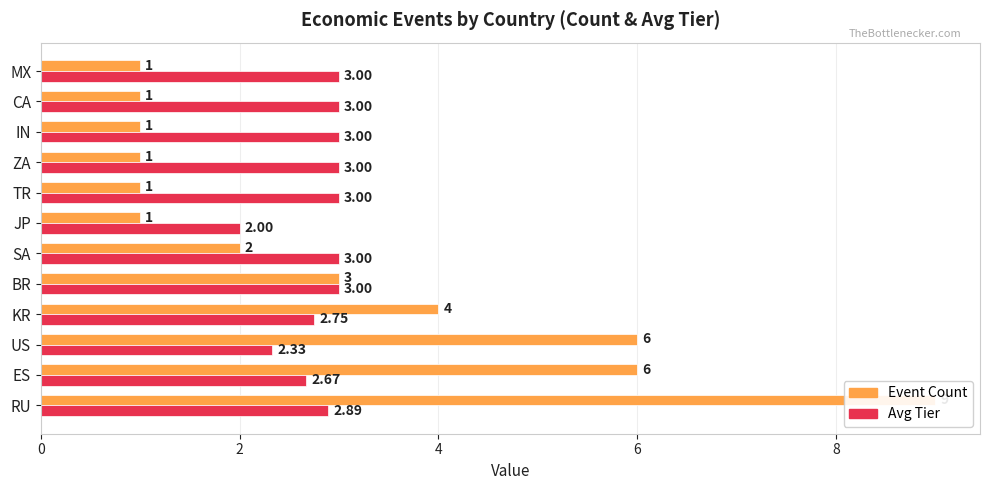

Between SA and IN, which series saw the biggest shift?

Event Count